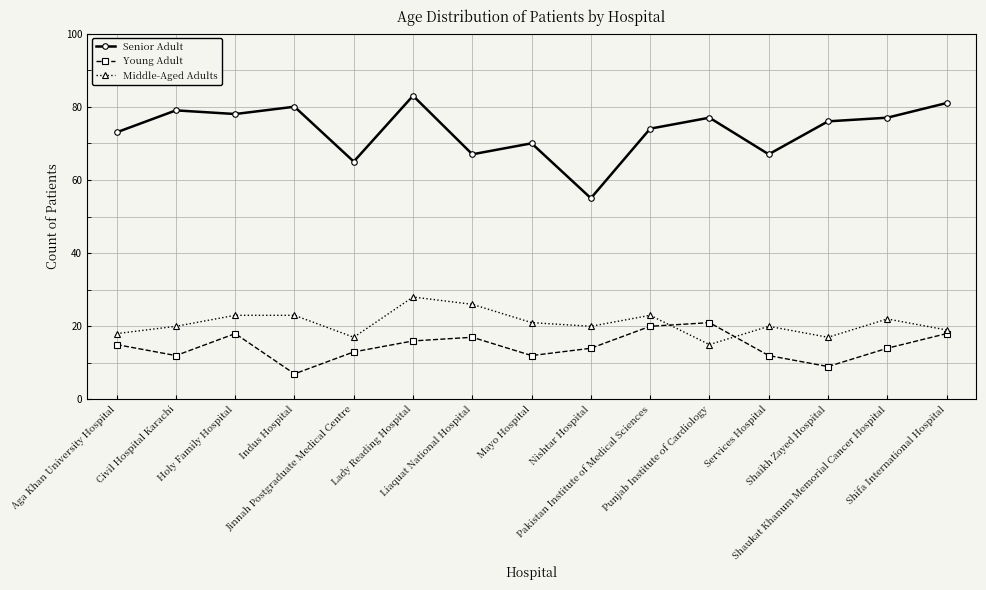

The Senior Adult series shows 77 at Punjab Institute of Cardiology. True or false?

True